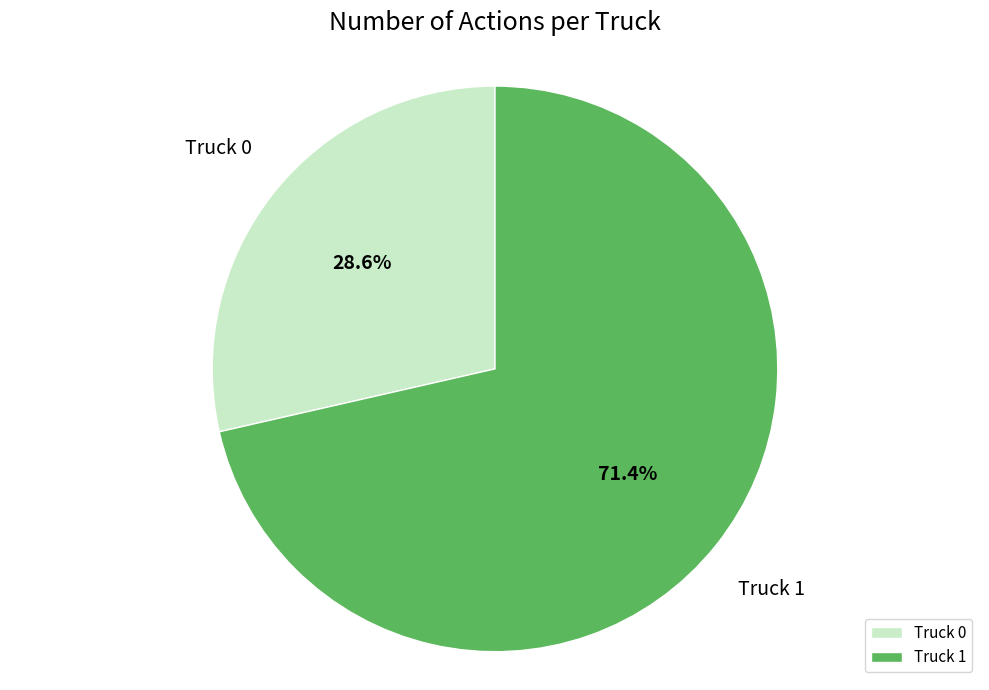

Which category has the smallest portion of the pie?

Truck 0